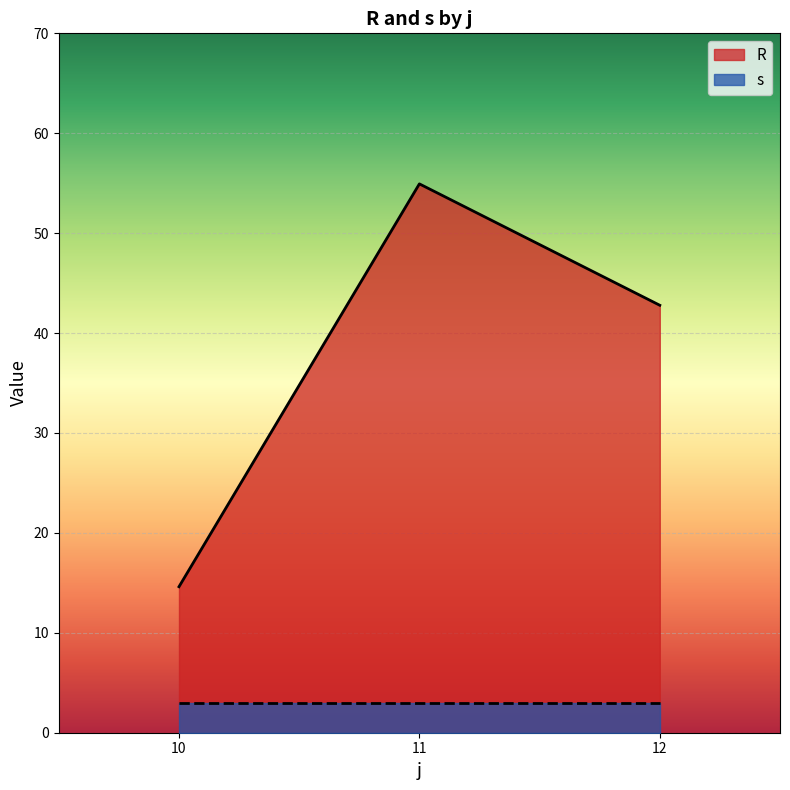

True or false: R has a value of 42.8 at 12.

True